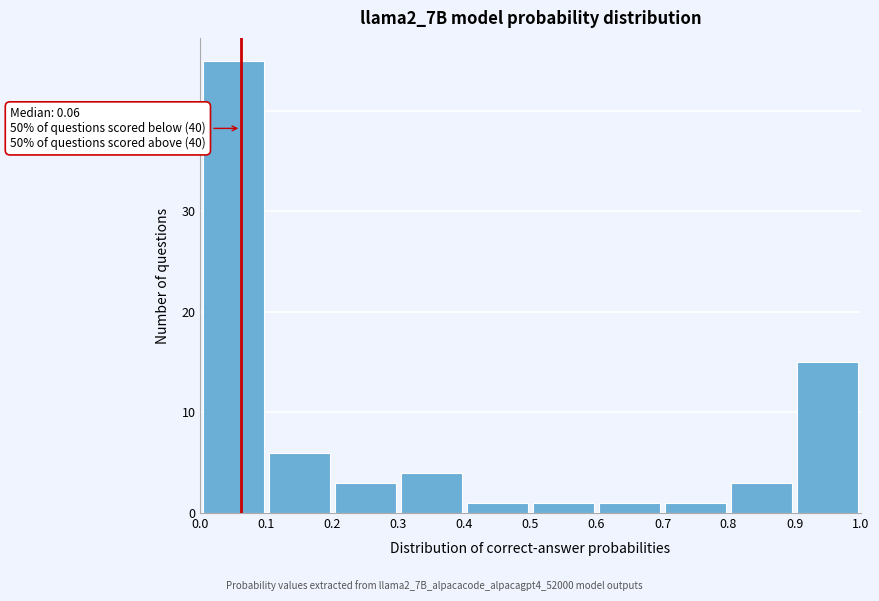

Over which range of the x-axis is the bar tallest?

0.0 to 0.1